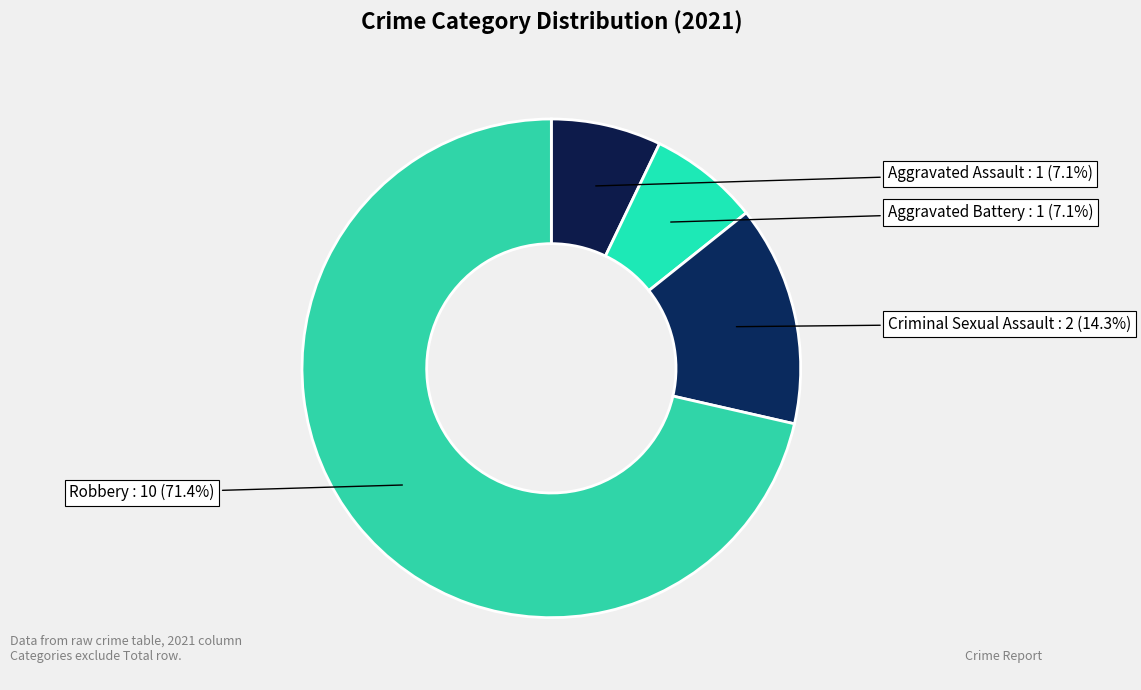

How many segments does this pie chart have?

4